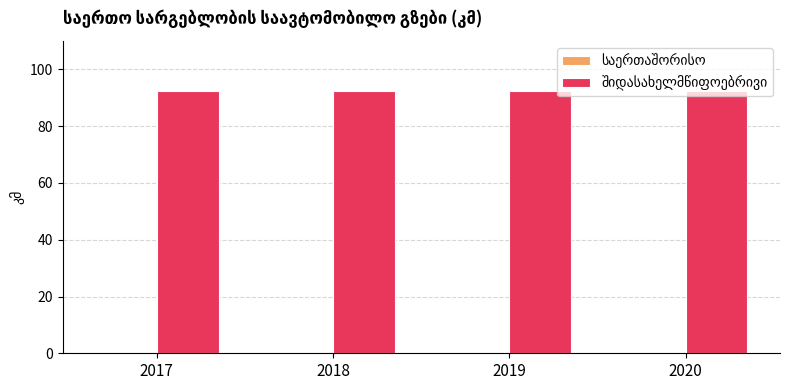

Reading left to right, list all the values displayed in this chart.

საერთაშორისო: 2017=0.0	2018=0.0	2019=0.0	2020=0.0
შიდასახელმწიფოებრივი: 2017=92.5	2018=92.5	2019=92.5	2020=92.5